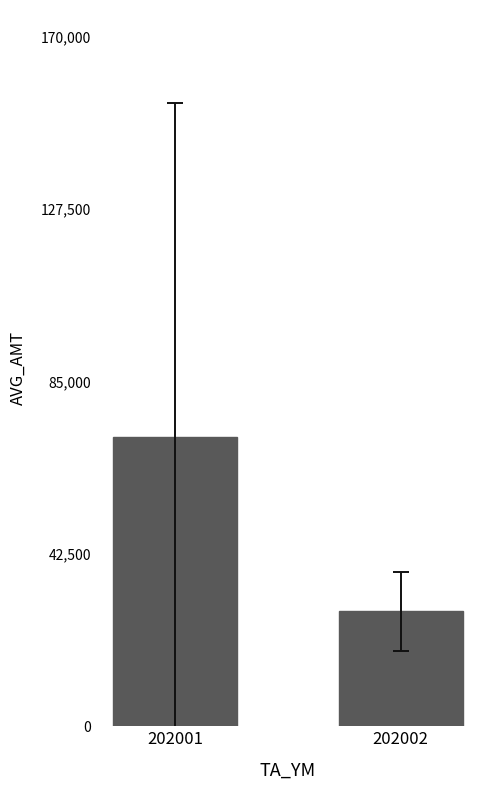

Is it true that the value at 202002 is 39278.0?

False